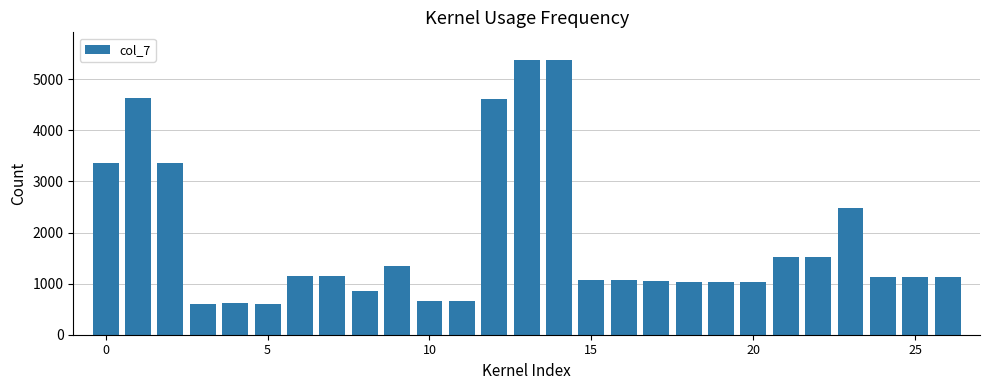

What is the smallest value displayed?

601